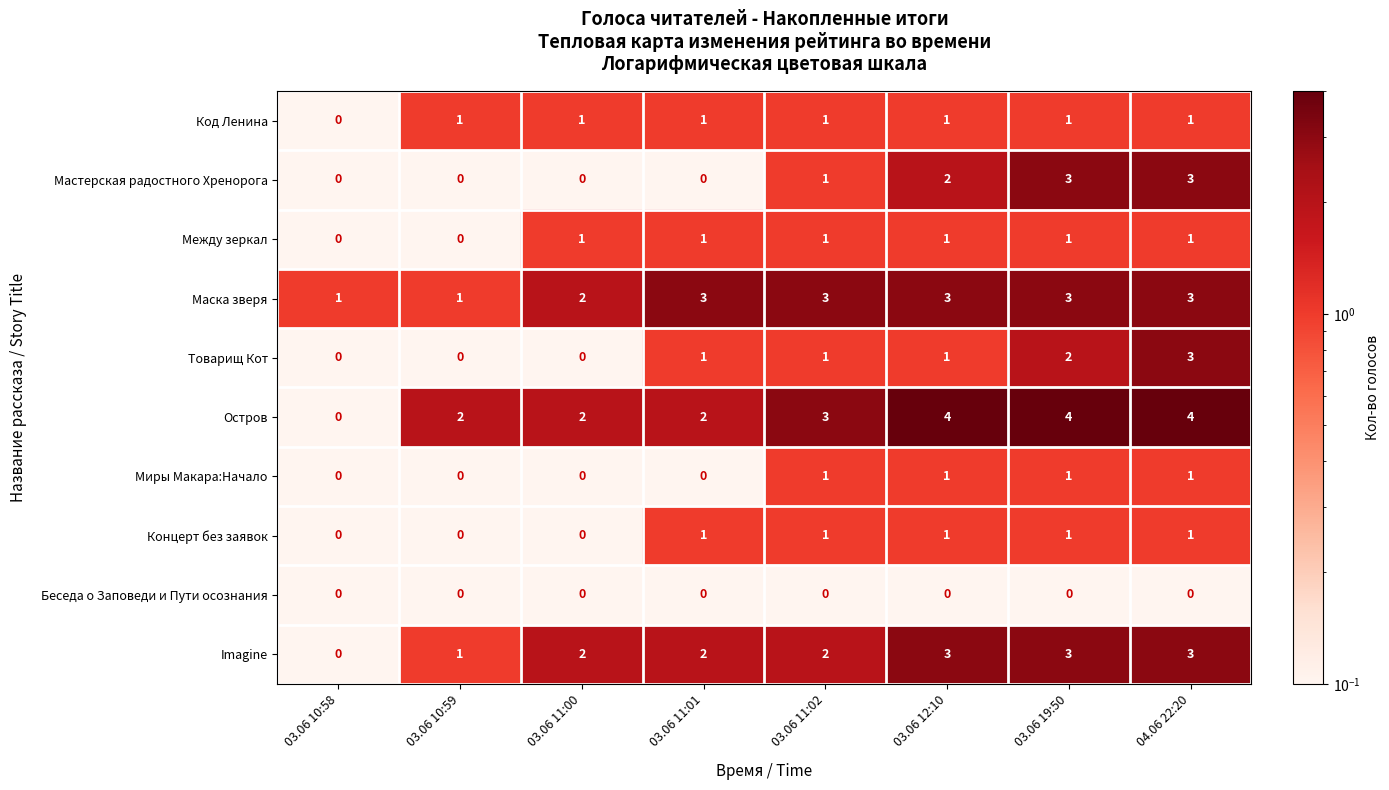

What is the sum of all Товарищ Кот values?

8